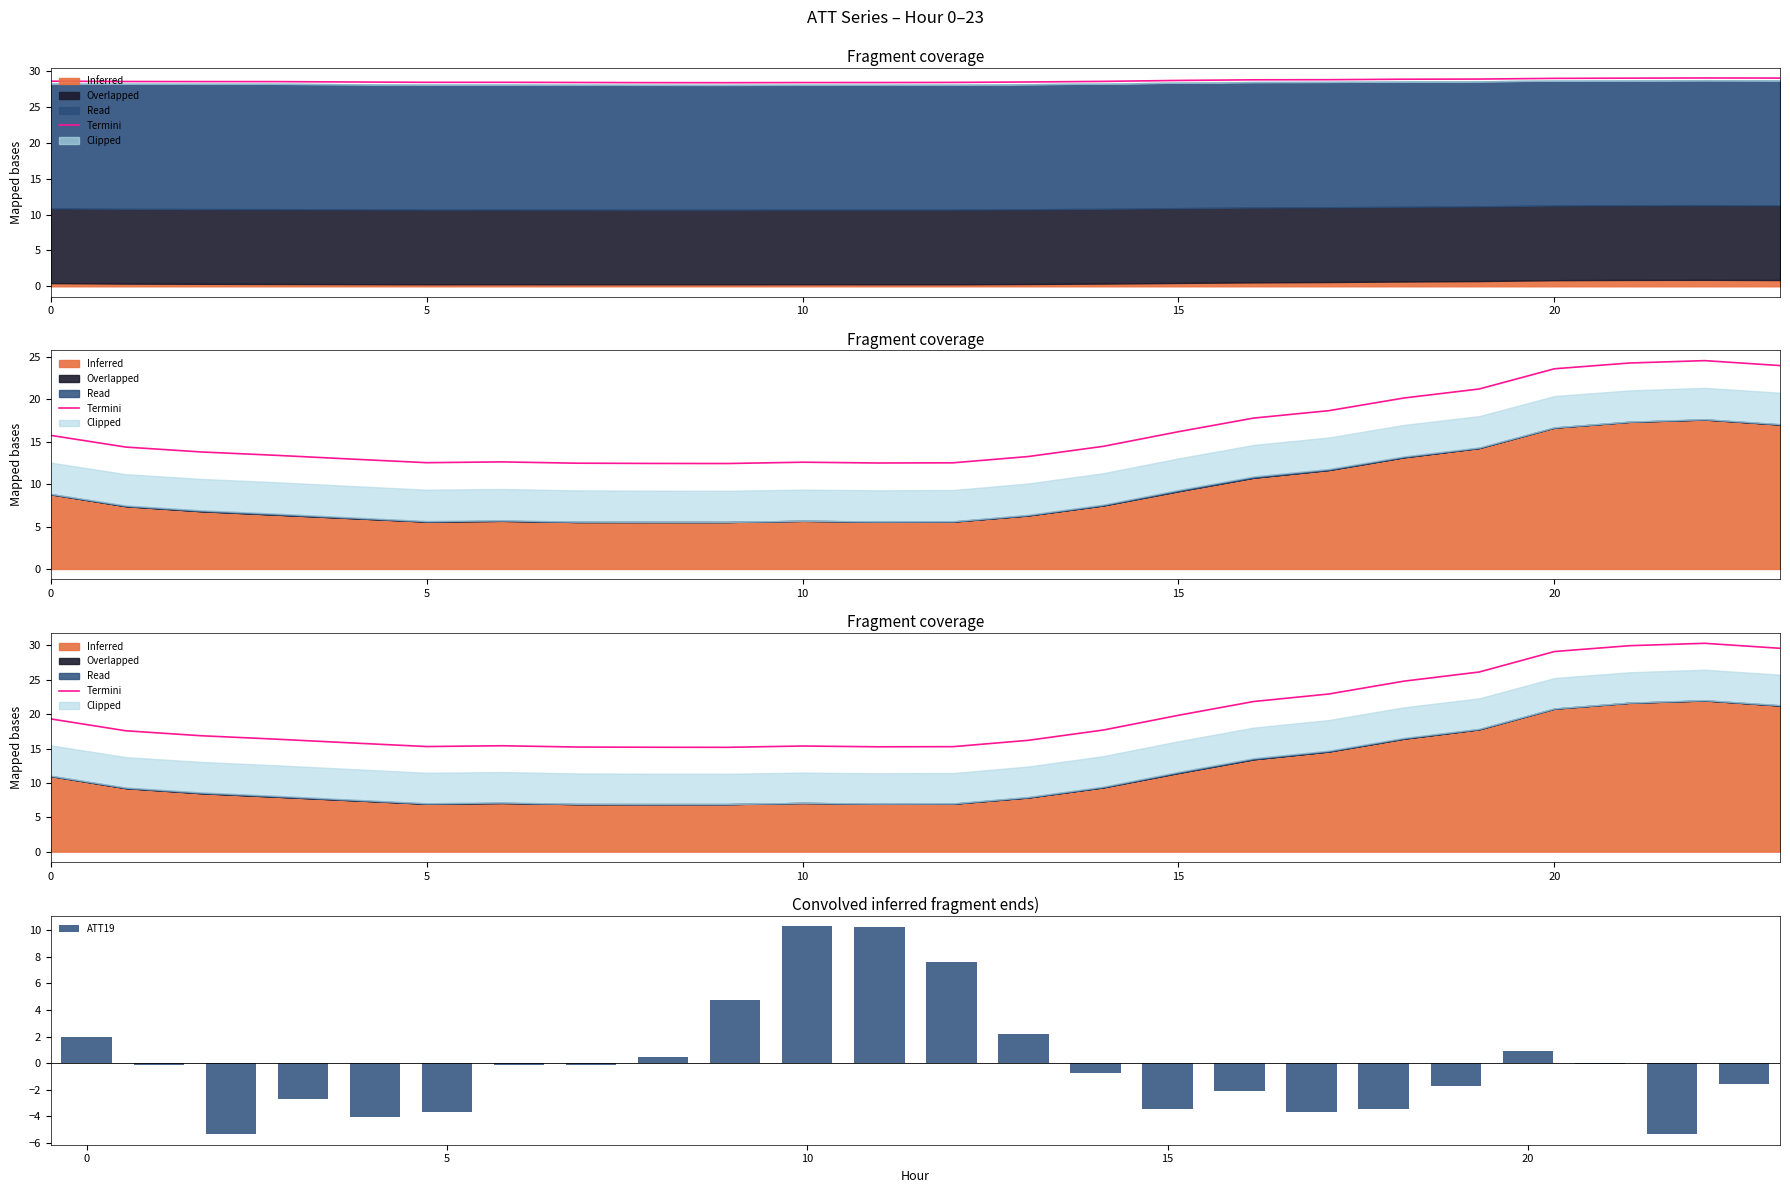

Is it true that ATT19 equals 2.0 at 0?

True